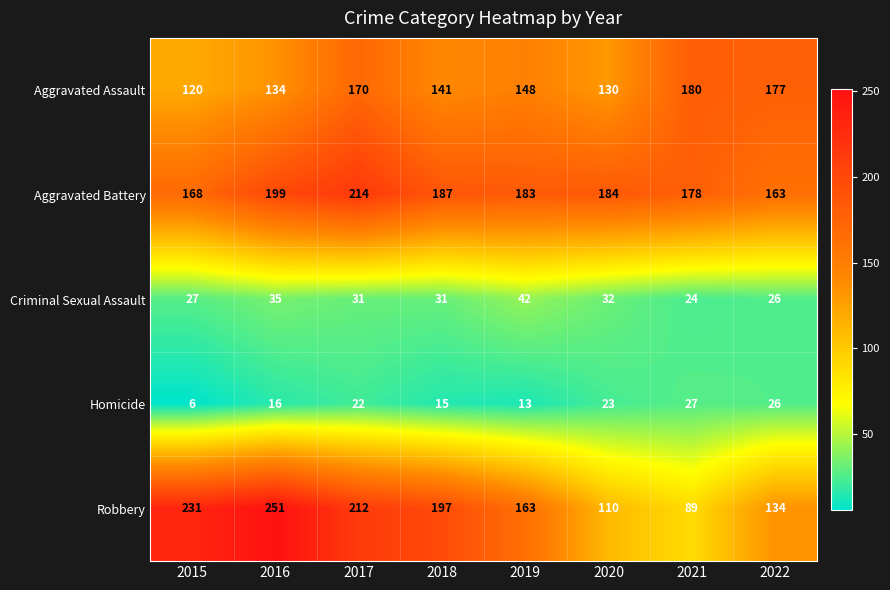

The Aggravated Assault series shows 257 at 2022. True or false?

False